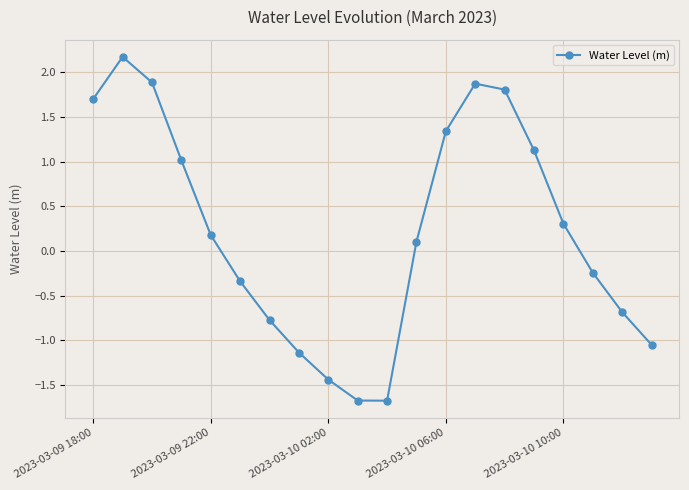

What is the value of the 3rd point from the left?

1.9